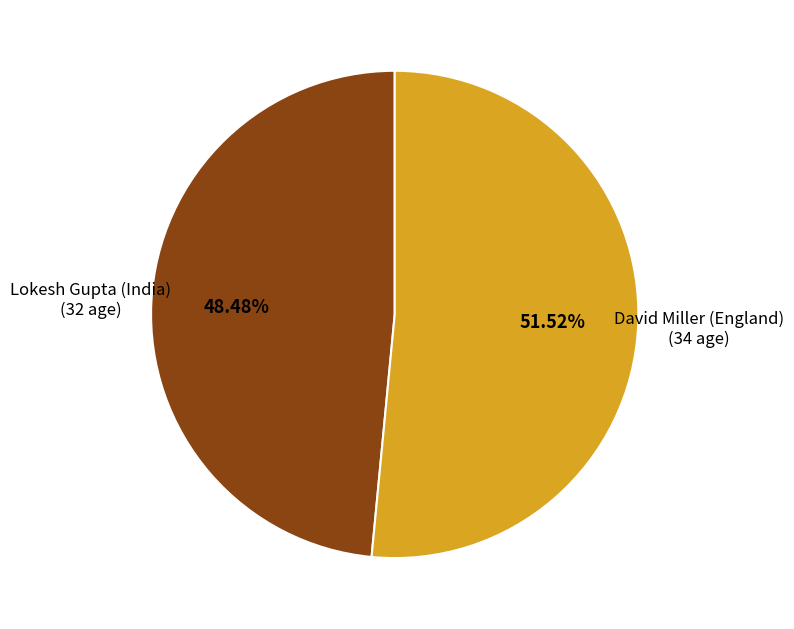

The Lokesh Gupta (India) slice represents 63% of the pie. True or false?

False